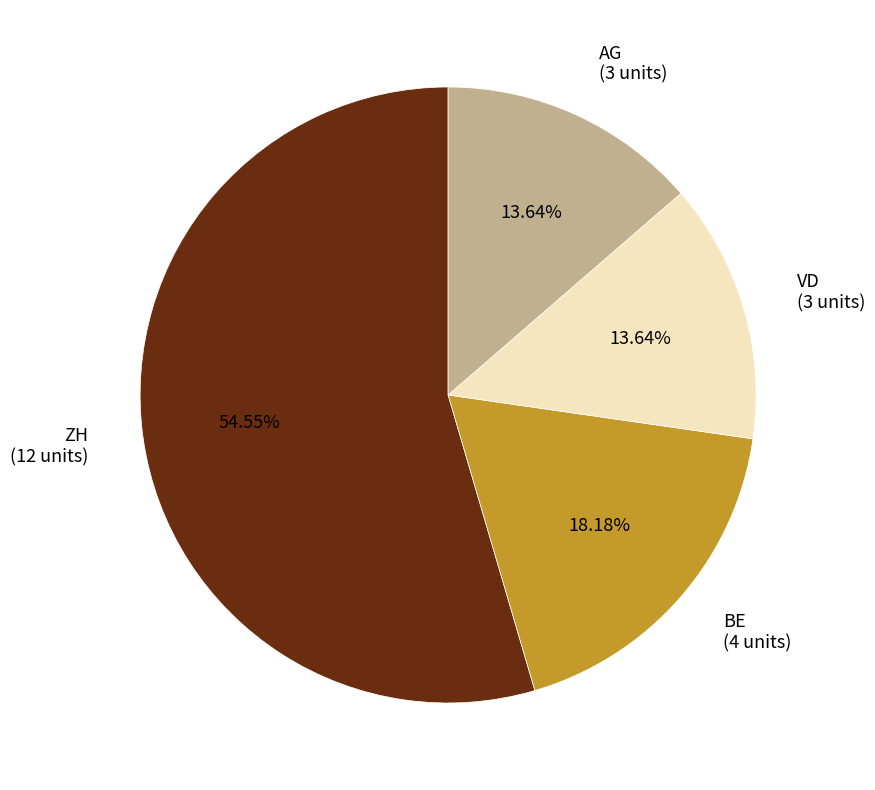

Between ZH (12 units) and BE (4 units), which is larger?

ZH (12 units)